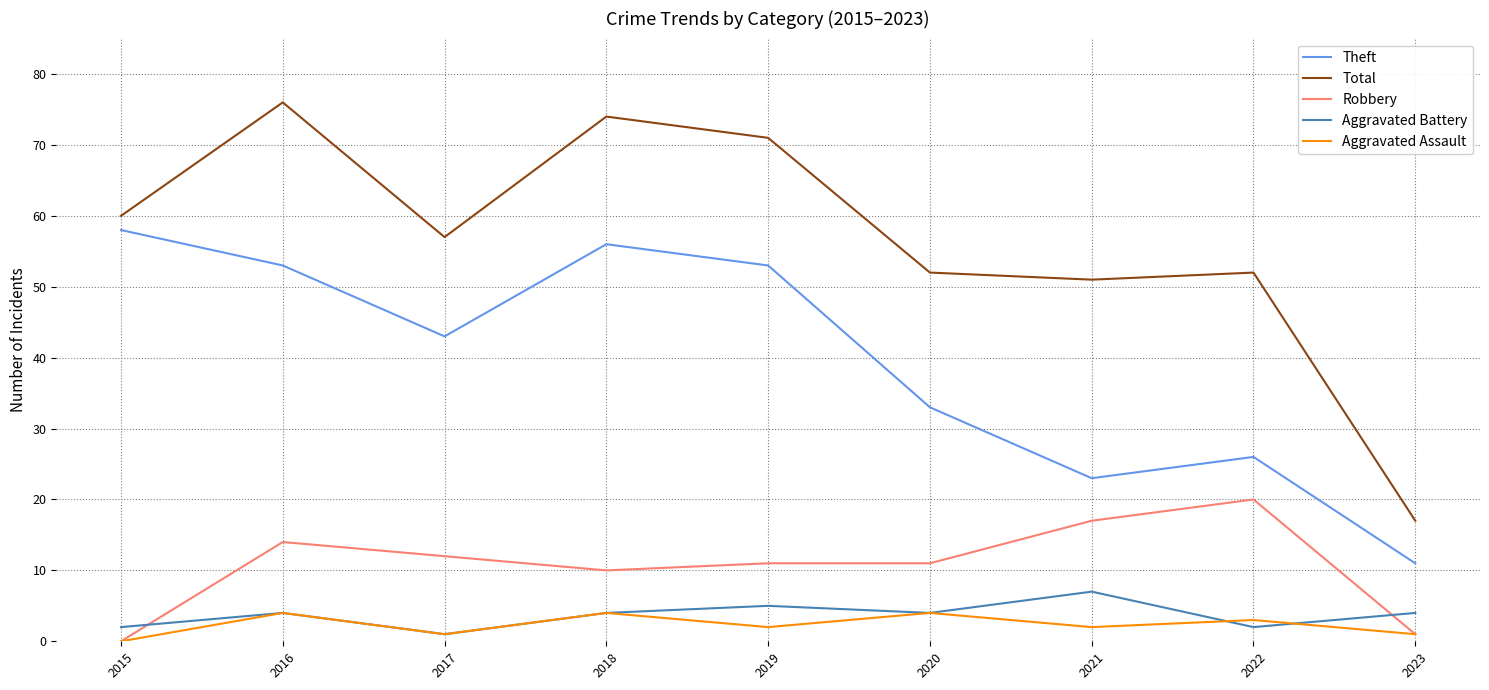

How many categories are shown in the chart?

9